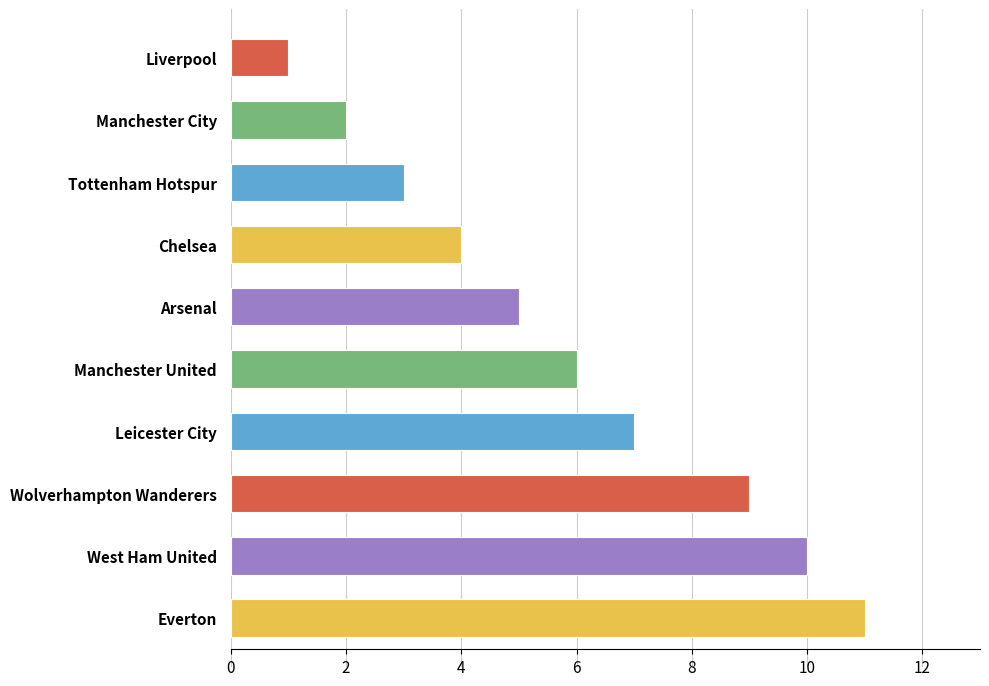

Count the number of data series in this chart.

1